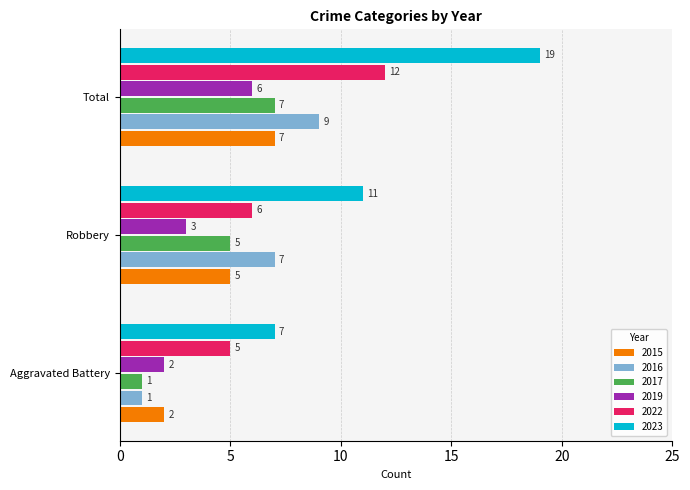

What is the greatest value displayed?

19